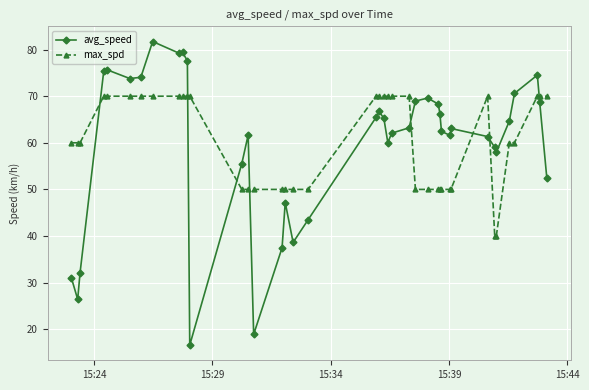

Which series has the largest range (max minus min)?

avg_speed